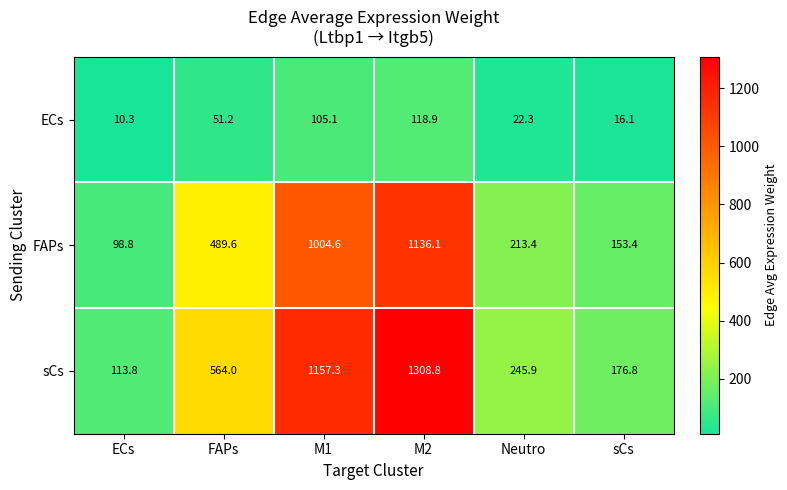

Reading right to left, list all the values displayed in this chart.

ECs: sCs=16.1	Neutro=22.3	M2=118.9	M1=105.1	FAPs=51.2	ECs=10.3
FAPs: sCs=153.4	Neutro=213.4	M2=1136.1	M1=1004.6	FAPs=489.6	ECs=98.8
sCs: sCs=176.8	Neutro=245.9	M2=1308.8	M1=1157.3	FAPs=564.0	ECs=113.8